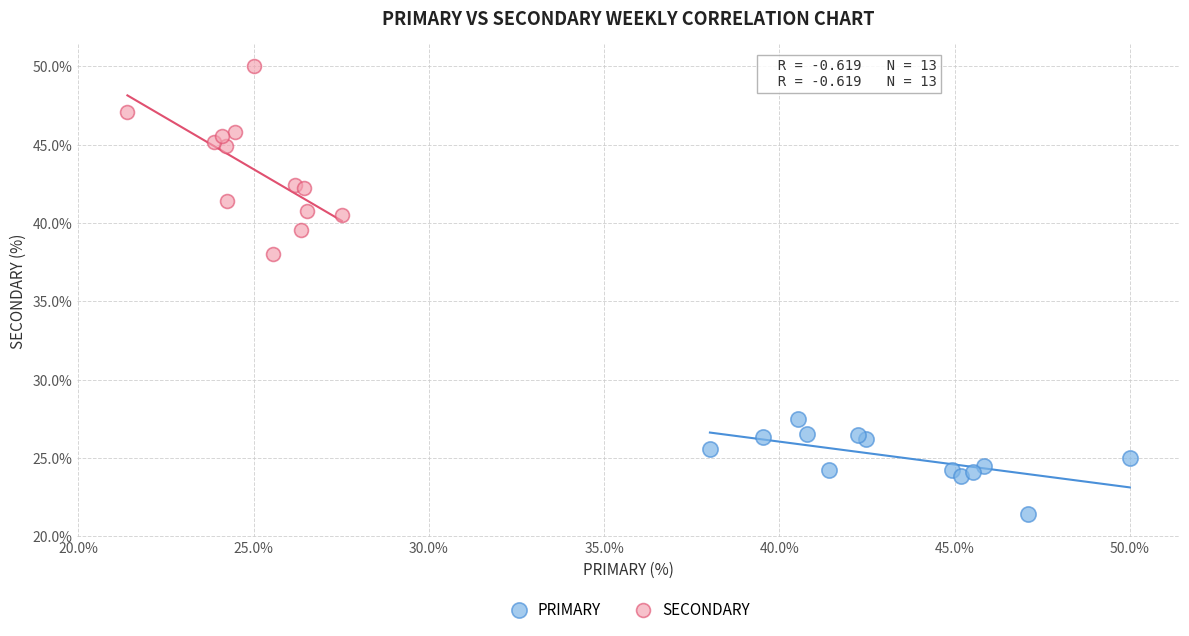

Which series contains the lowest Y value?

PRIMARY